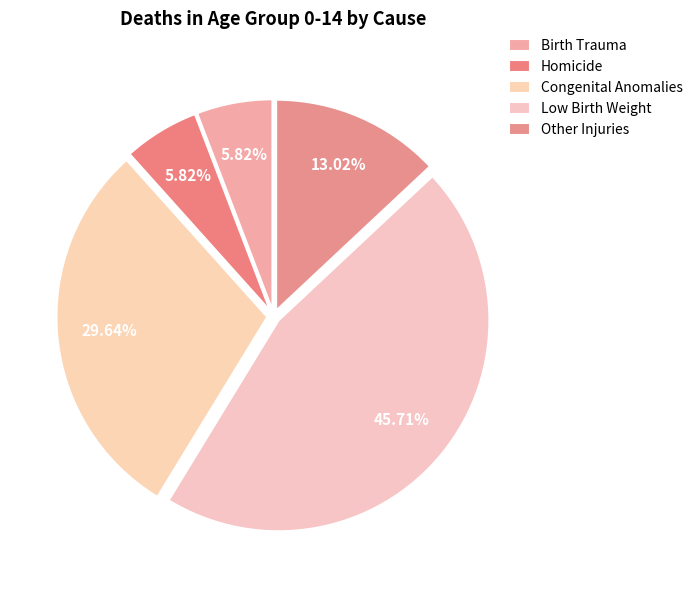

Rank the categories by value from lowest to highest.

Birth Trauma, Homicide, Other Injuries, Congenital Anomalies, Low Birth Weight